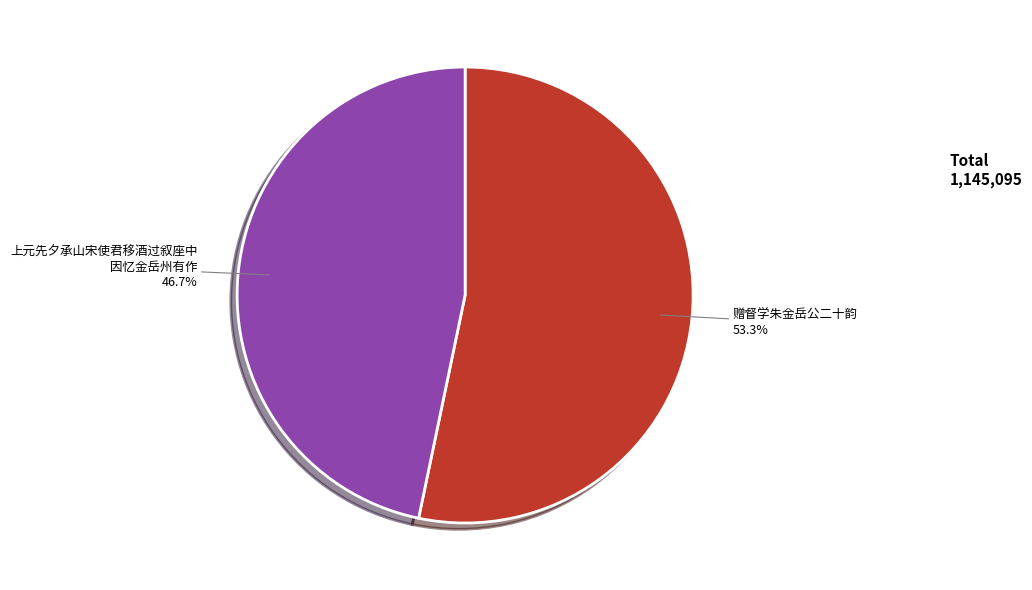

Is there a majority slice in this chart?

Yes